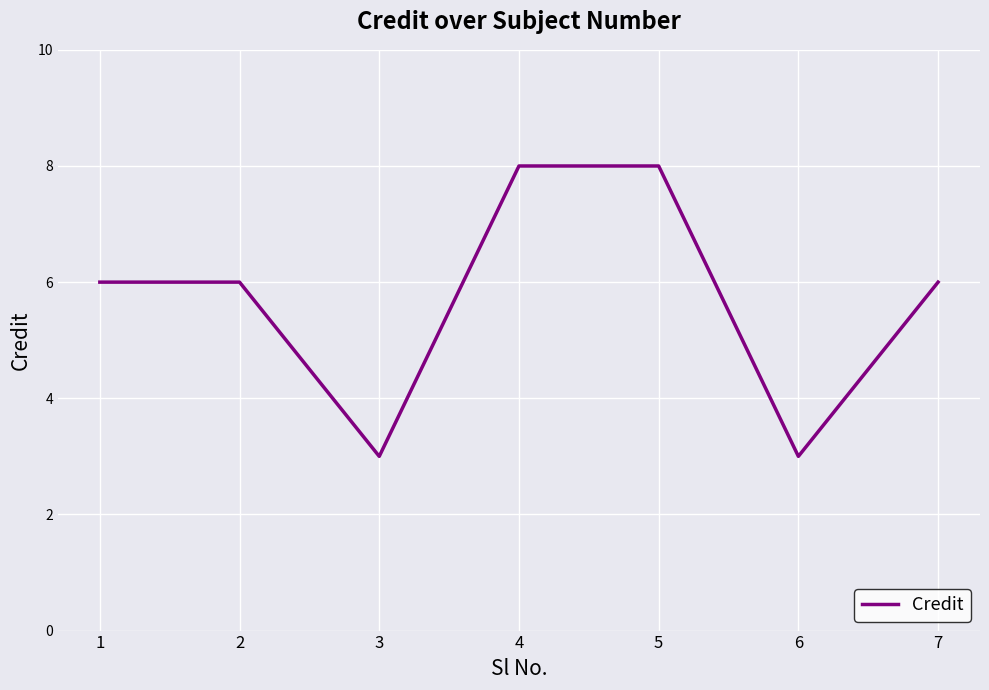

True or false: the data shows 8 at 4.

True